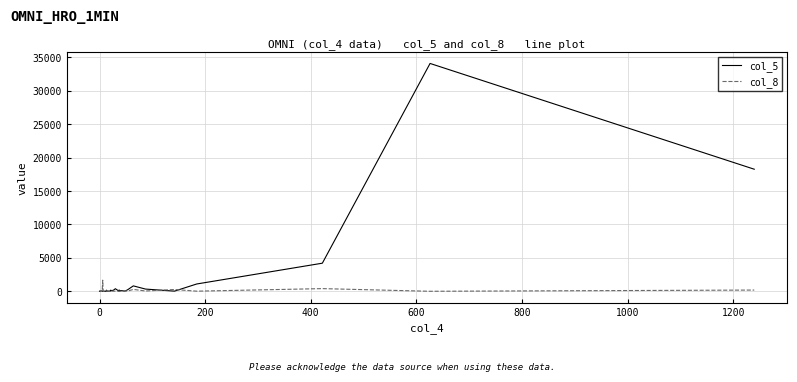

The col_8 series shows 9 at 1000. True or false?

False